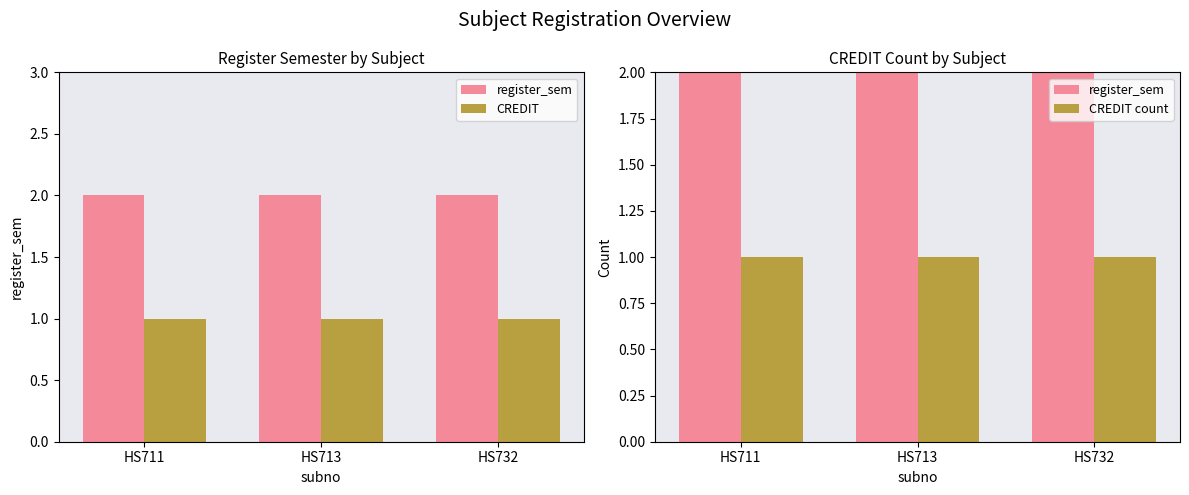

Is the value of CREDIT at HS713 greater than the value of register_sem at HS732?

No